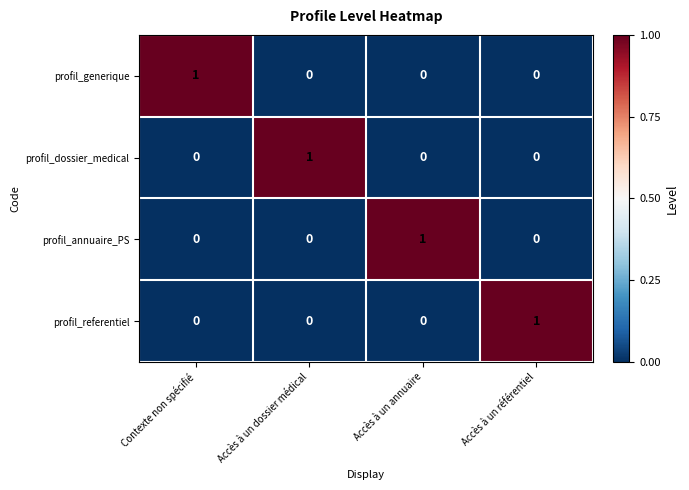

What is the maximum value shown in the chart?

1